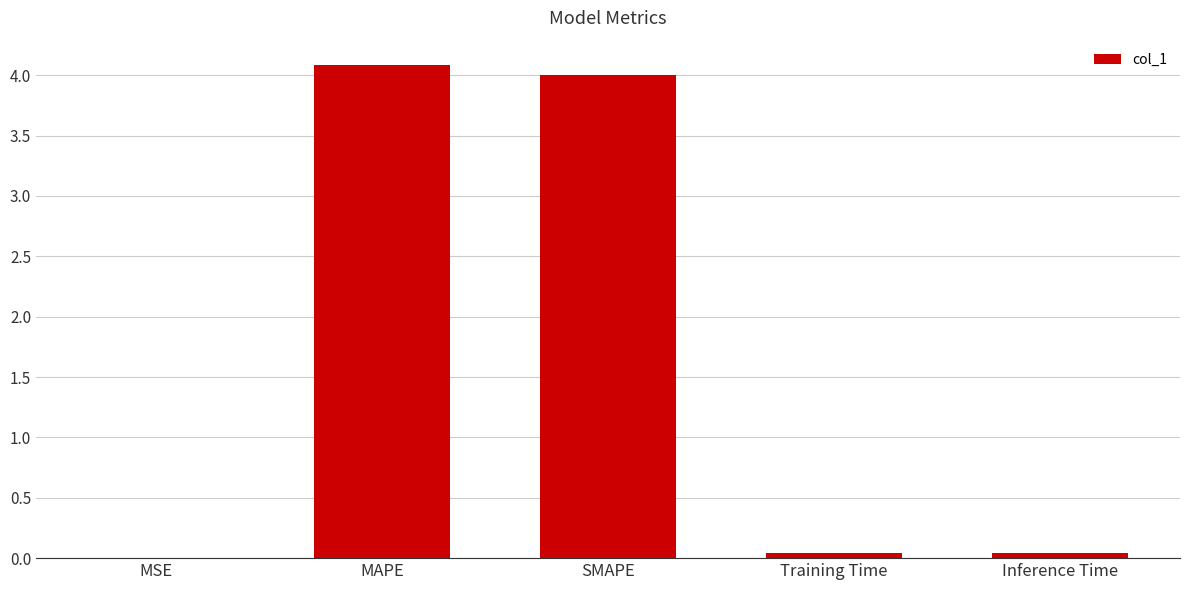

The value at SMAPE is 1.2. True or false?

False